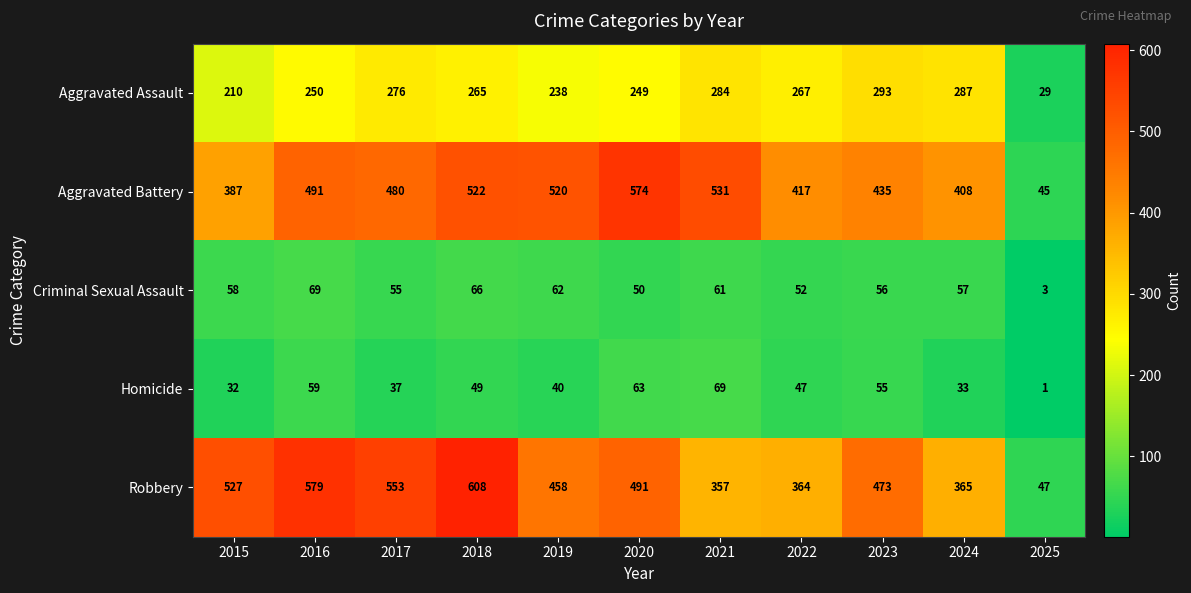

Rank the categories by Aggravated Assault value from lowest to highest.

2025, 2015, 2019, 2020, 2016, 2018, 2022, 2017, 2021, 2024, 2023